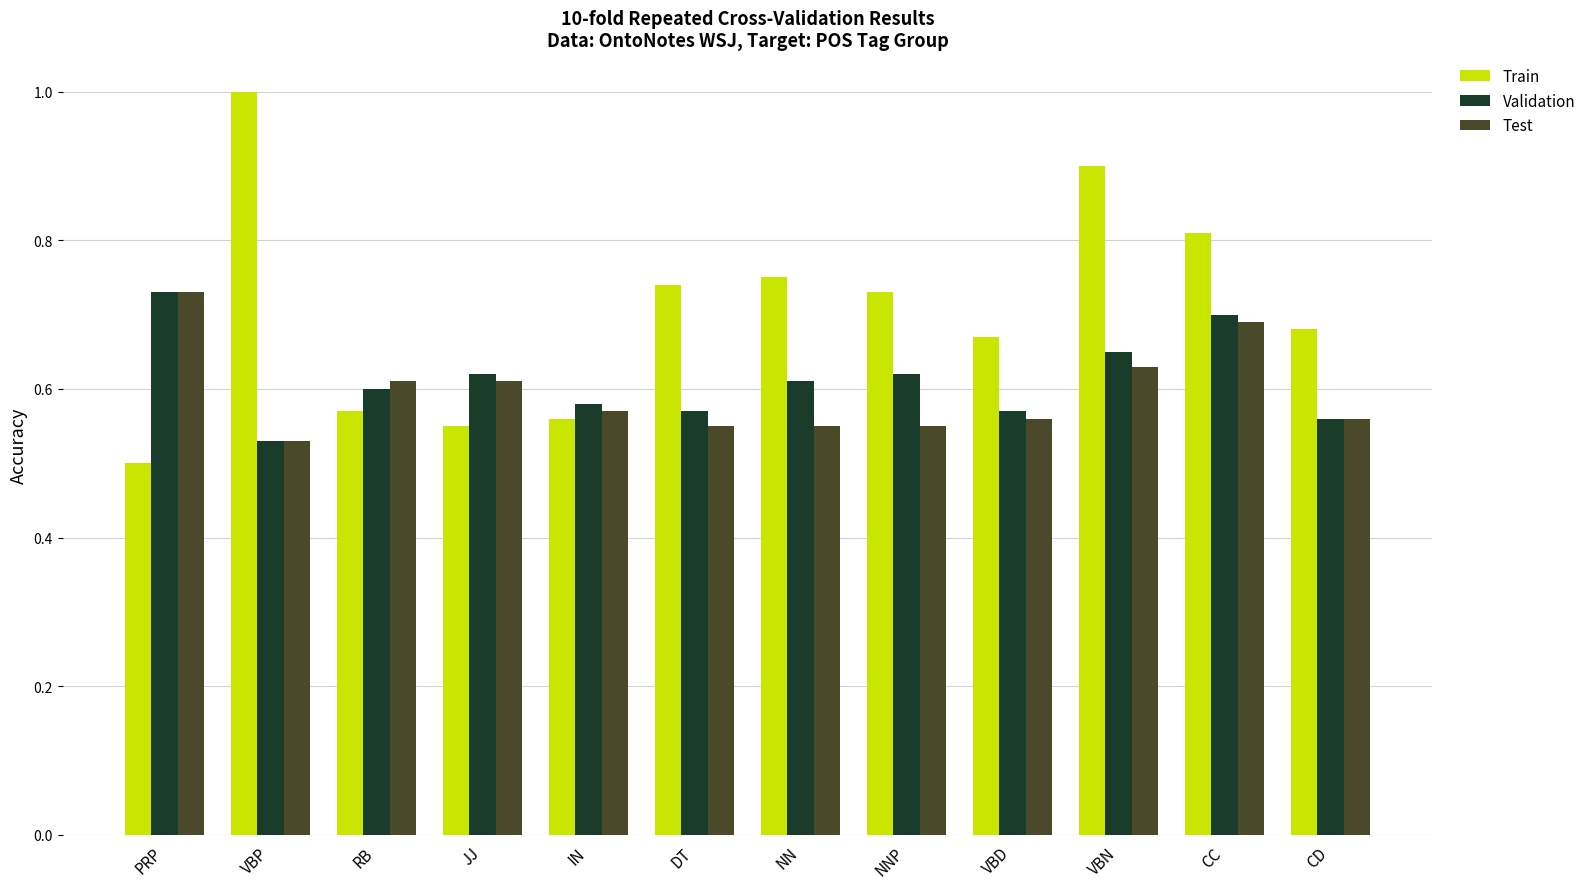

Which series has the largest range (max minus min)?

Train